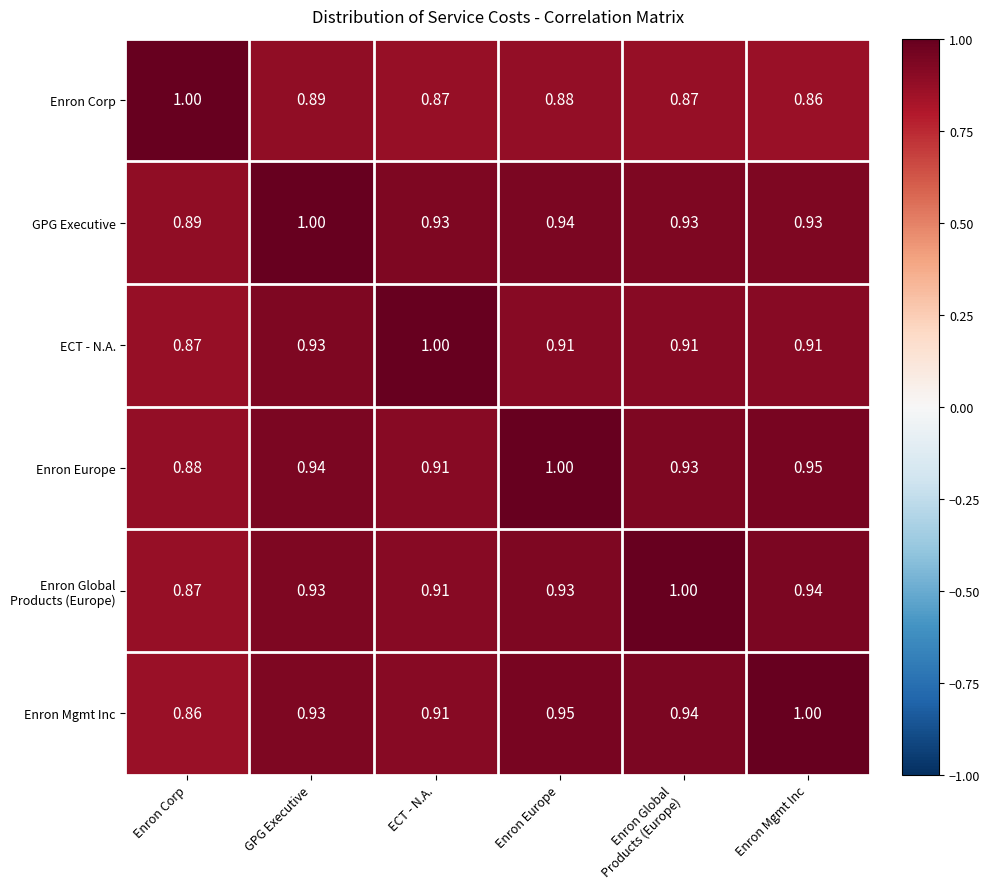

At which category is the sum across all series the highest?

GPG Executive